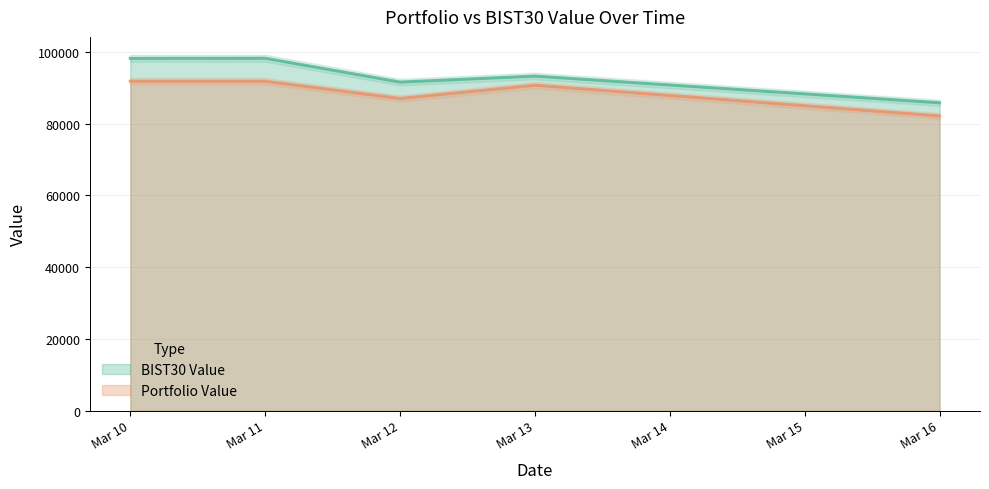

The value of Portfolio Value at Mar 16 is 143624.0. True or false?

False